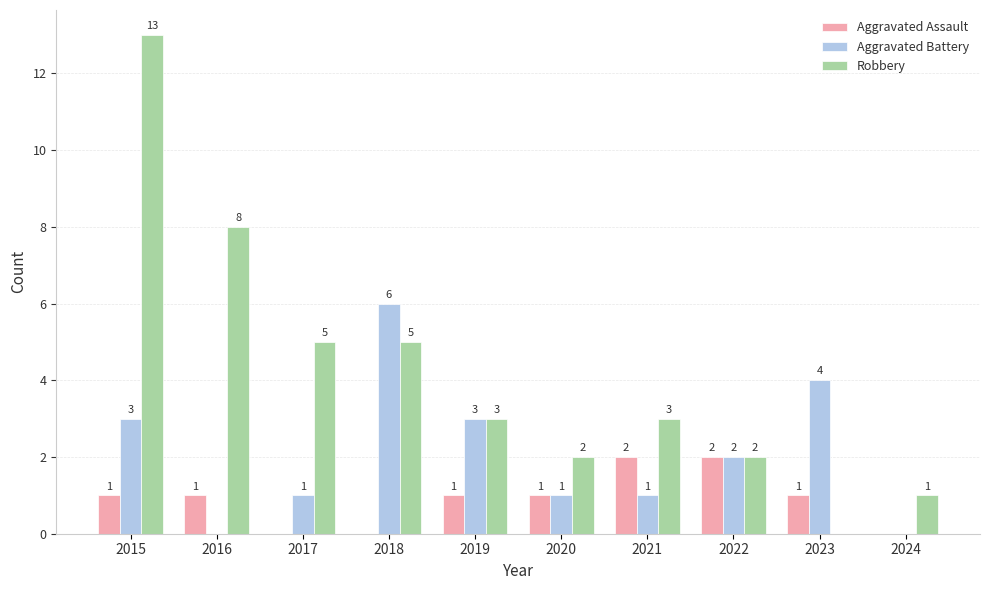

True or false: Aggravated Battery has a value of 3 at 2015.

True